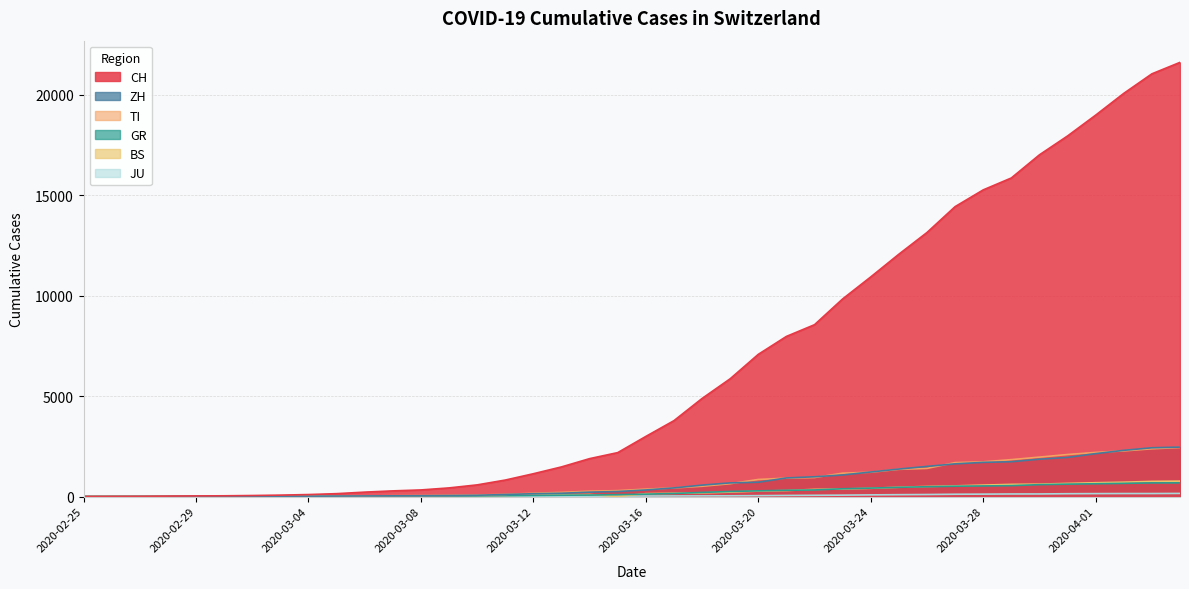

True or false: GR and JU intersect in this chart.

False